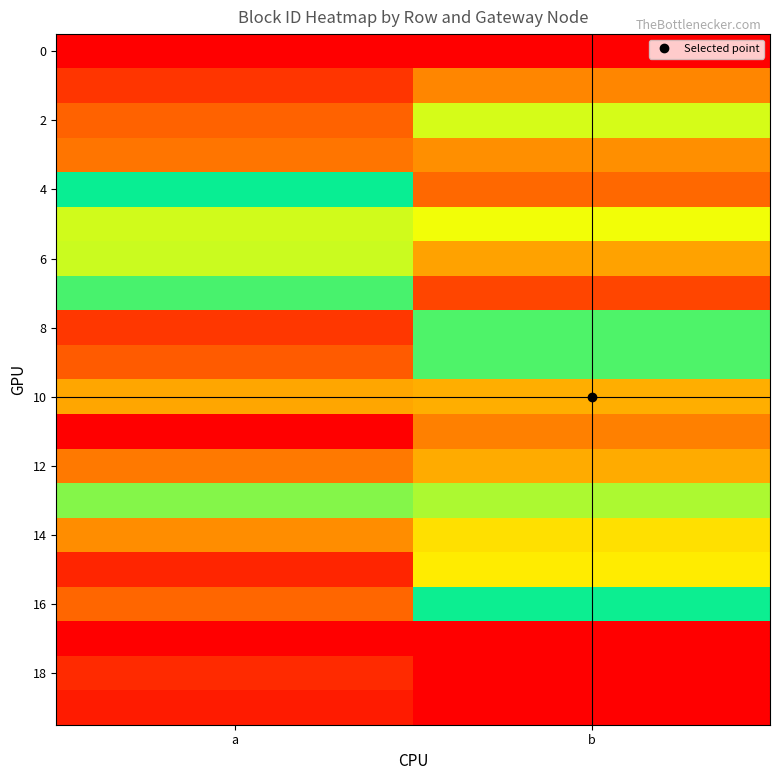

How many distinct data groups are displayed?

20